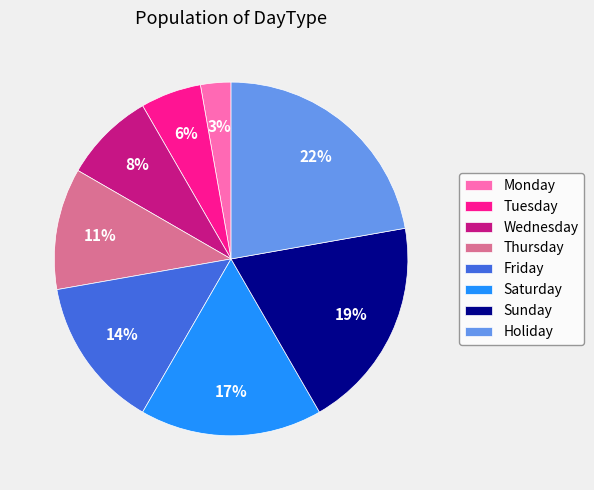

Which slice is the smallest?

Monday